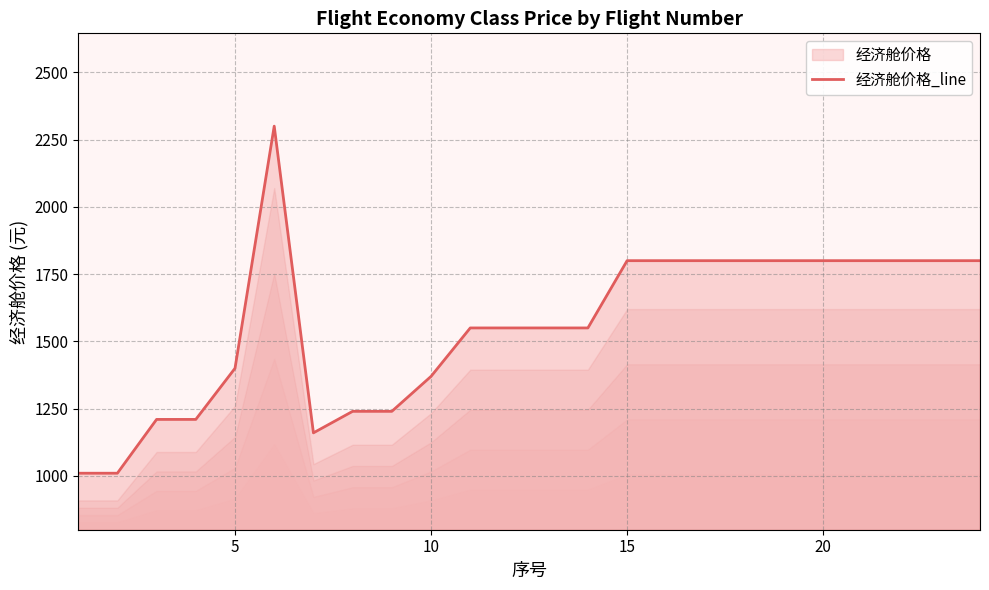

What is the difference between the maximum and minimum values?

1290